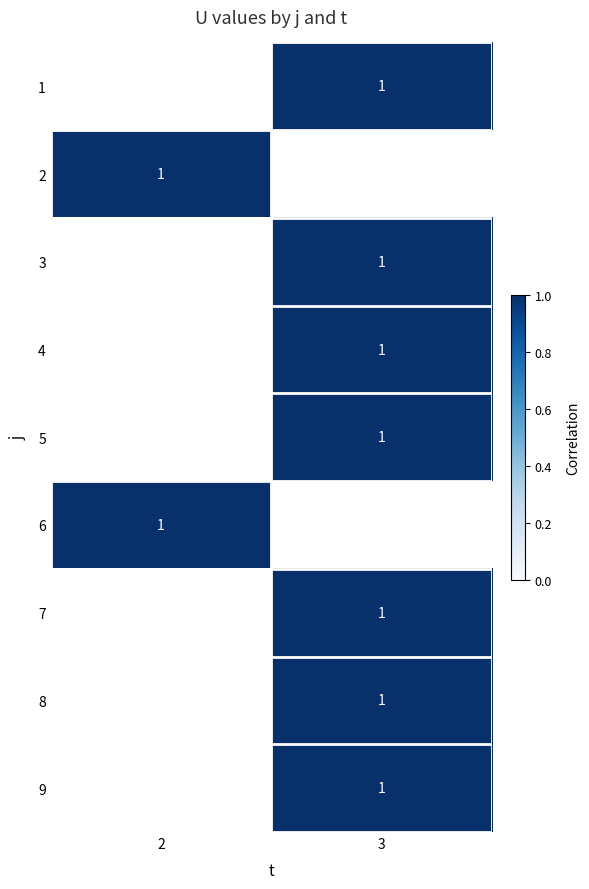

Which series has the largest range (max minus min)?

2